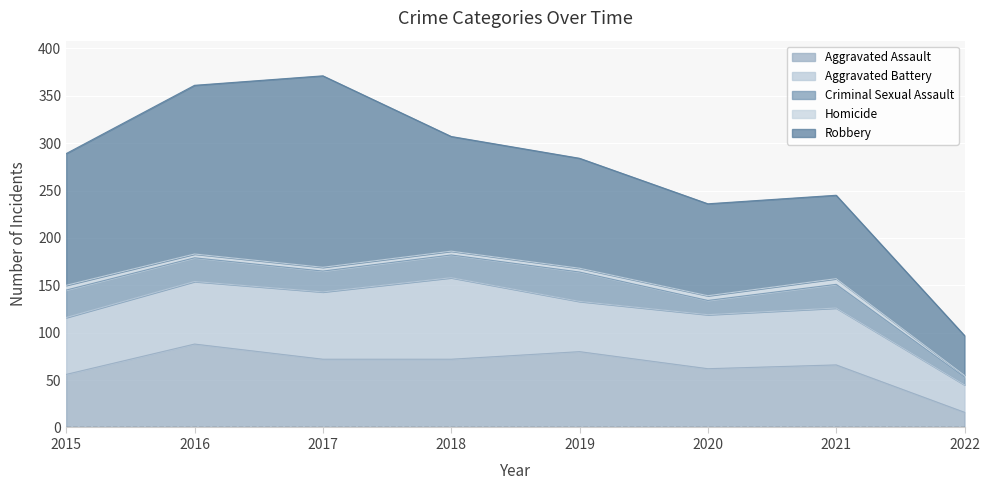

Count the number of data series in this chart.

5